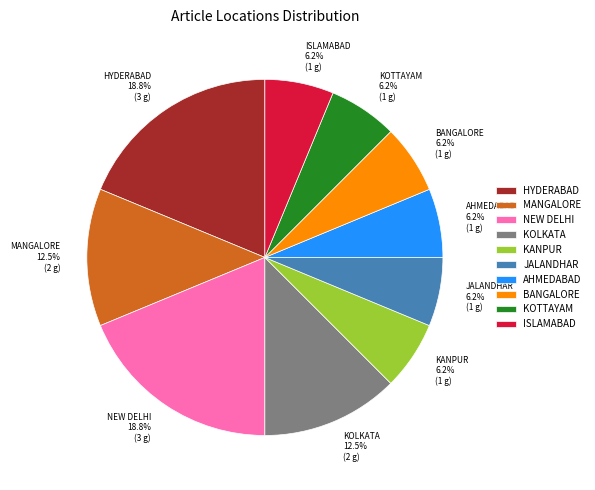

Is it true that AHMEDABAD is 1% of the pie?

False